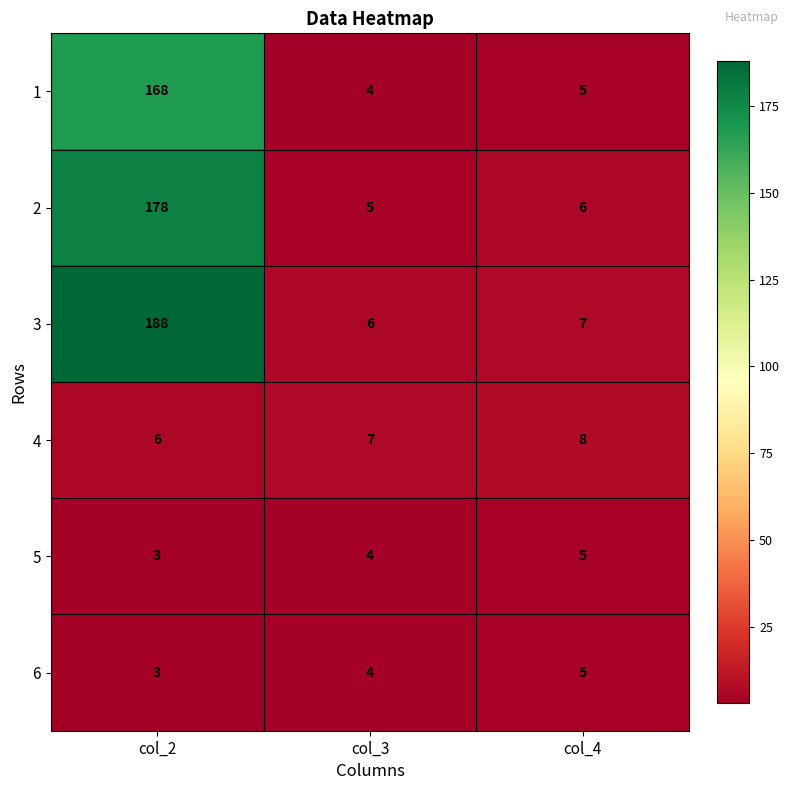

Reading left to right, extract all data points from this chart.

1: 168	4	5
2: 178	5	6
3: 188	6	7
4: 6	7	8
5: 3	4	5
6: 3	4	5